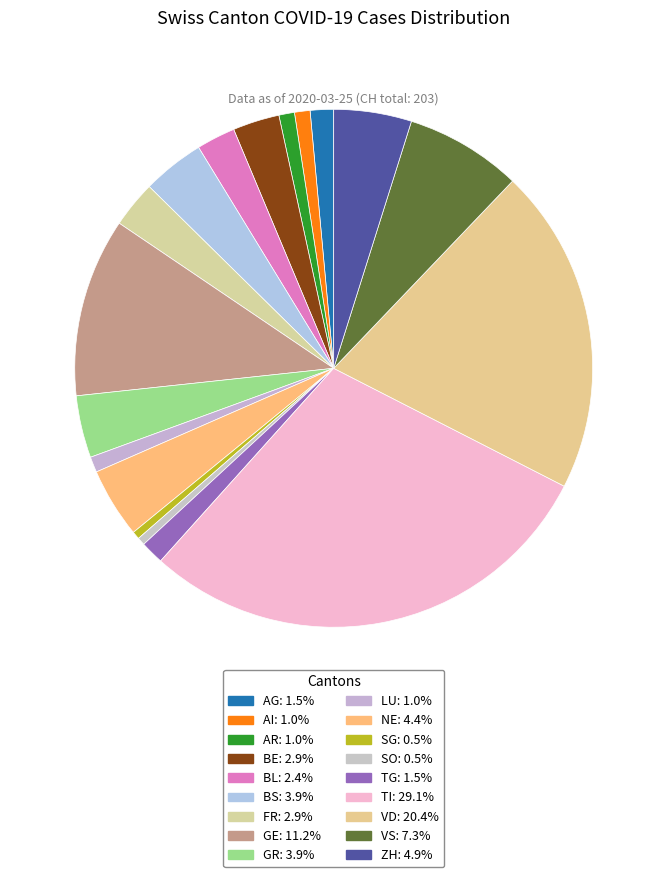

How many segments does this pie chart have?

18